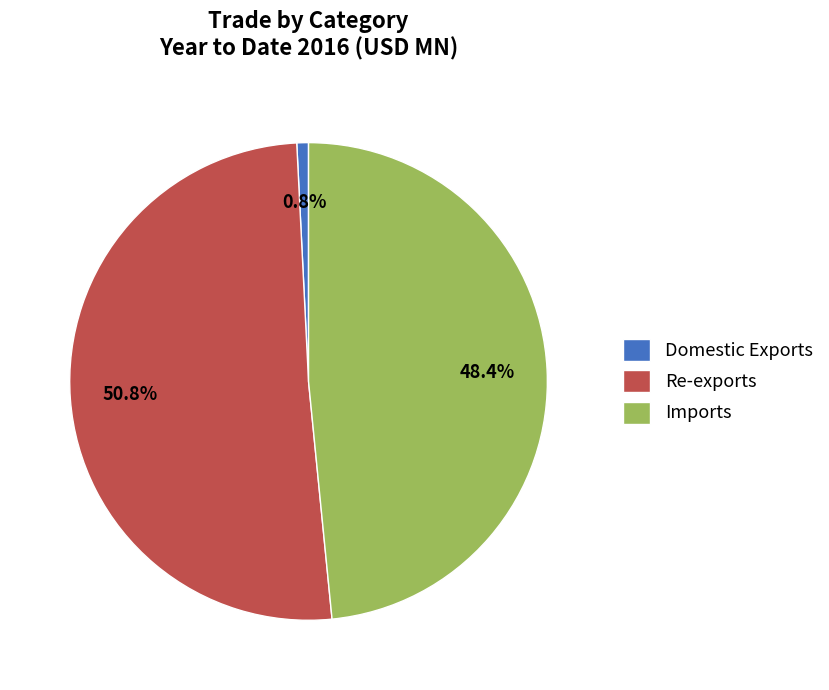

Rank the categories by value from lowest to highest.

Domestic Exports, Imports, Re-exports